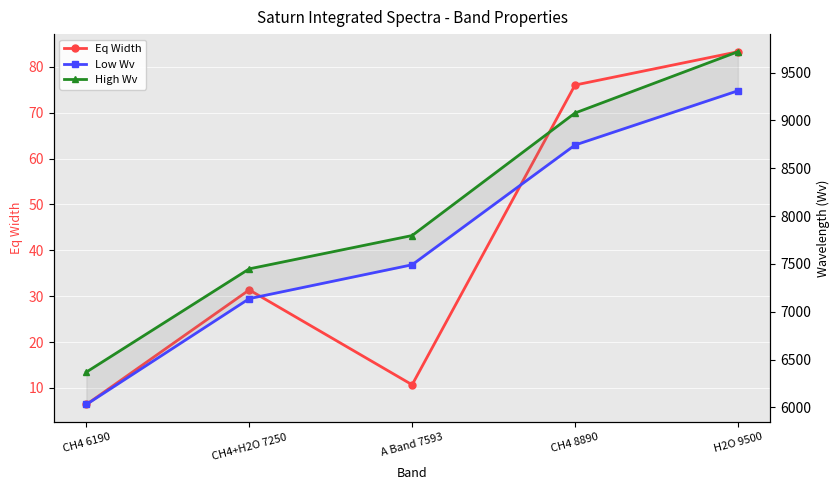

List the labels in order of High Wv value, smallest first.

CH4 6190, CH4+H2O 7250, A Band 7593, CH4 8890, H2O 9500